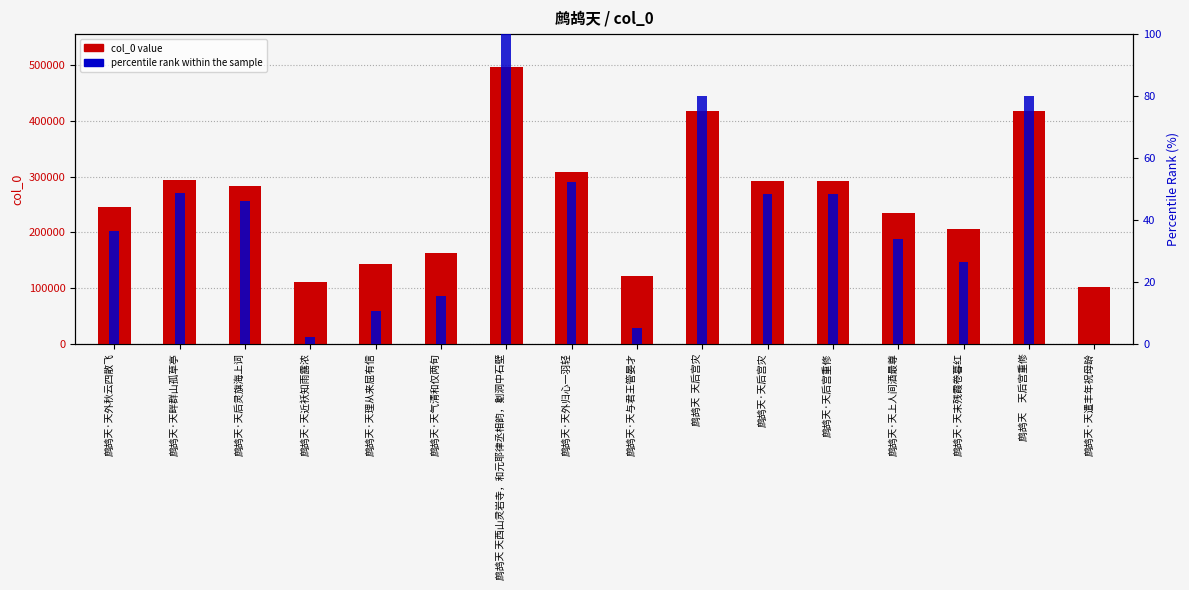

Which series has the largest range (max minus min)?

col_0 value